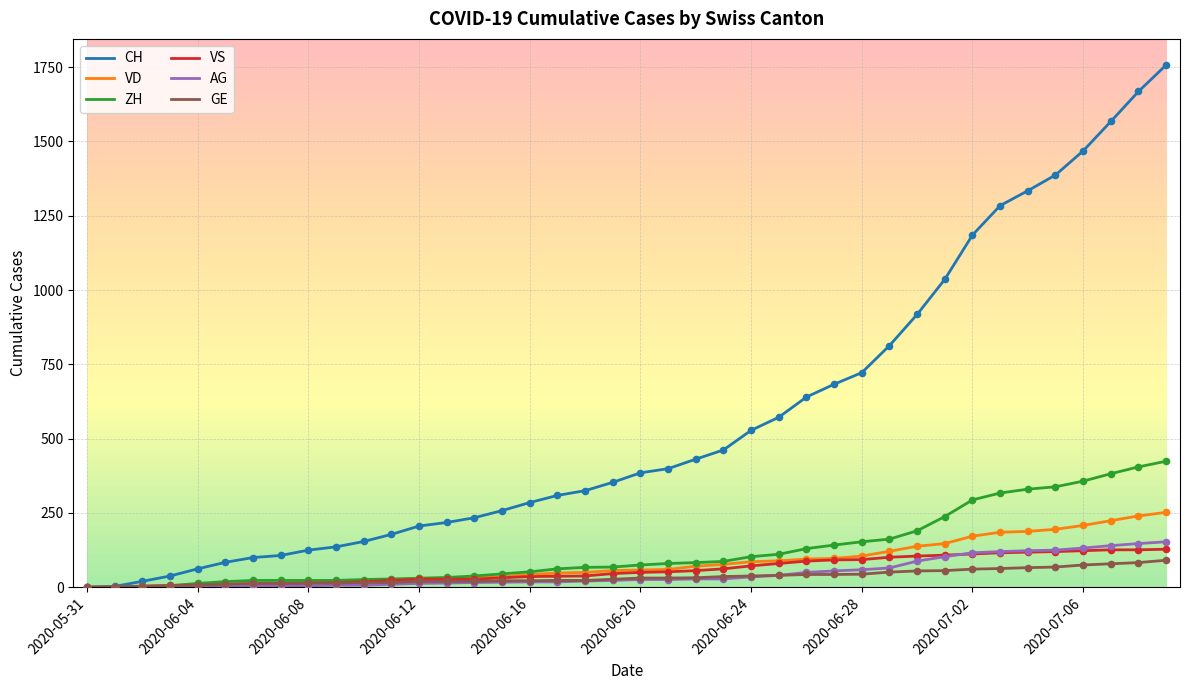

What are all the series names shown in the legend?

CH, VD, ZH, VS, AG, GE